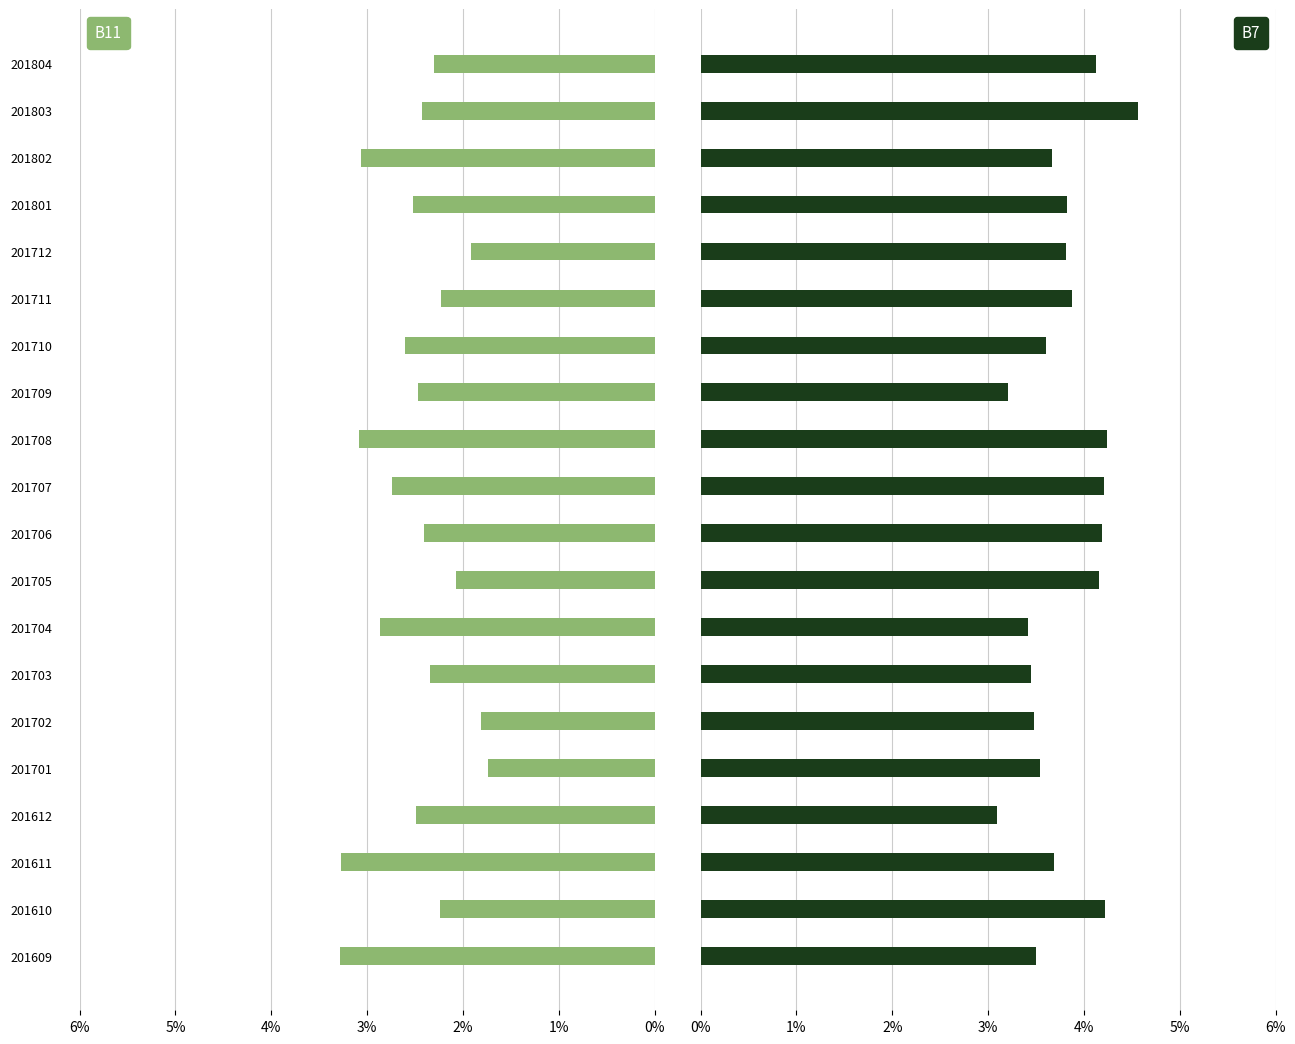

How many groups of bars are there?

20